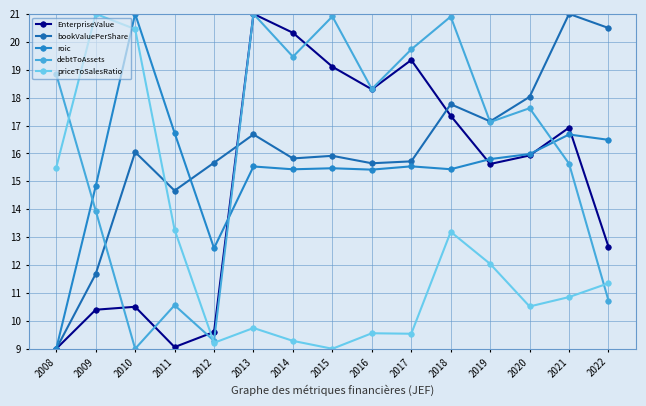

How many lines are shown in the chart?

5